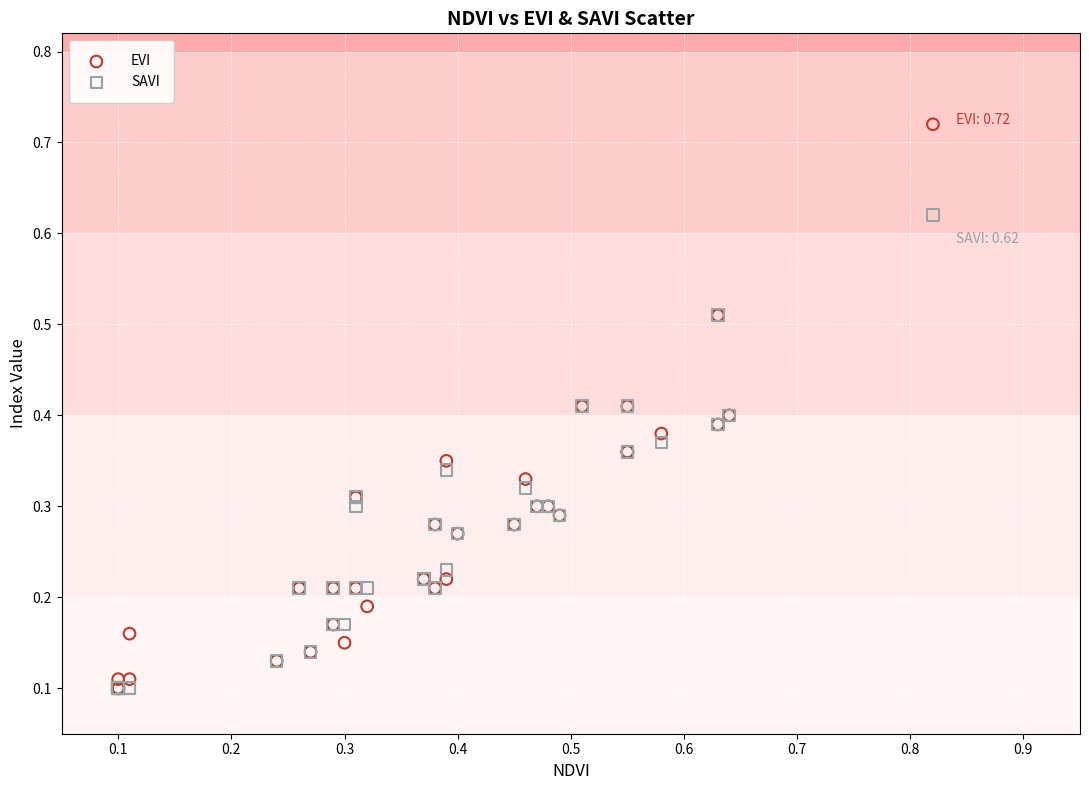

What are all the series names shown in the legend?

EVI, SAVI